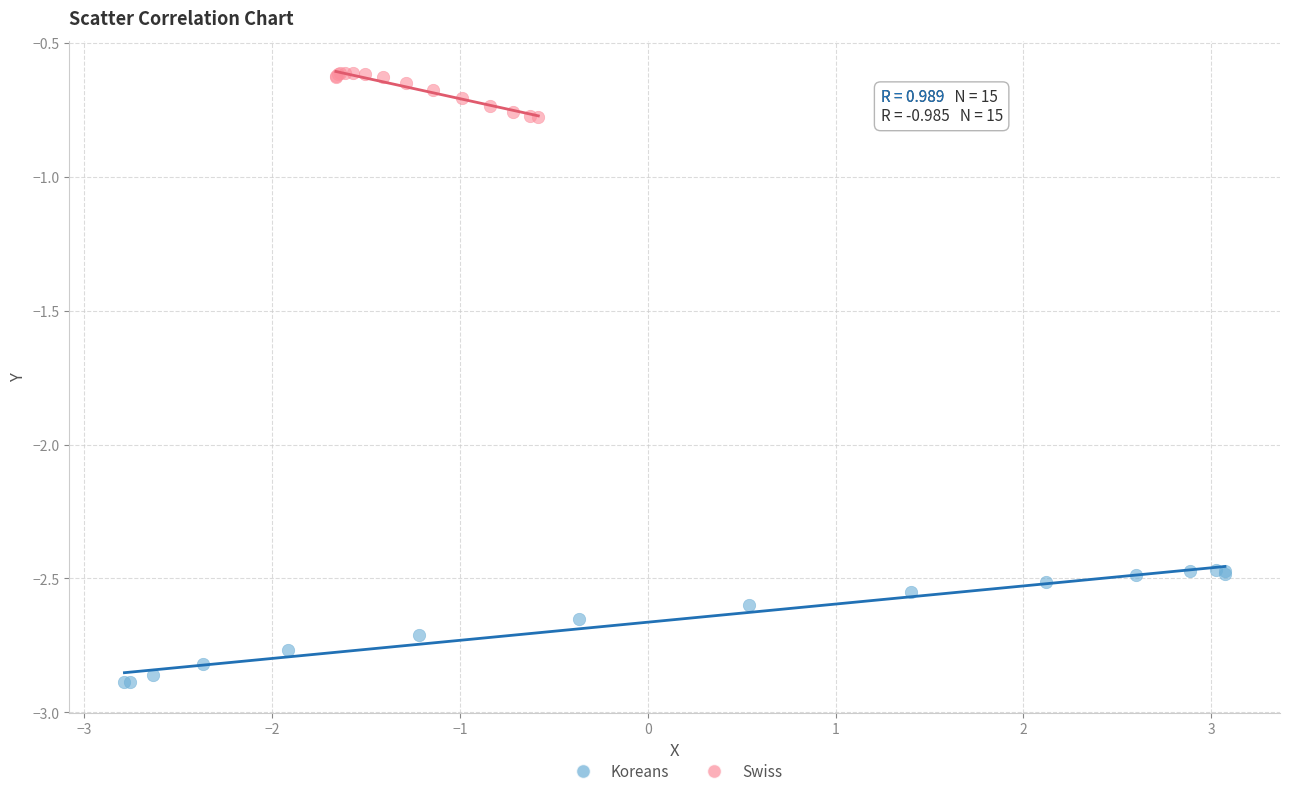

What are all the series names shown in the legend?

Koreans, Swiss